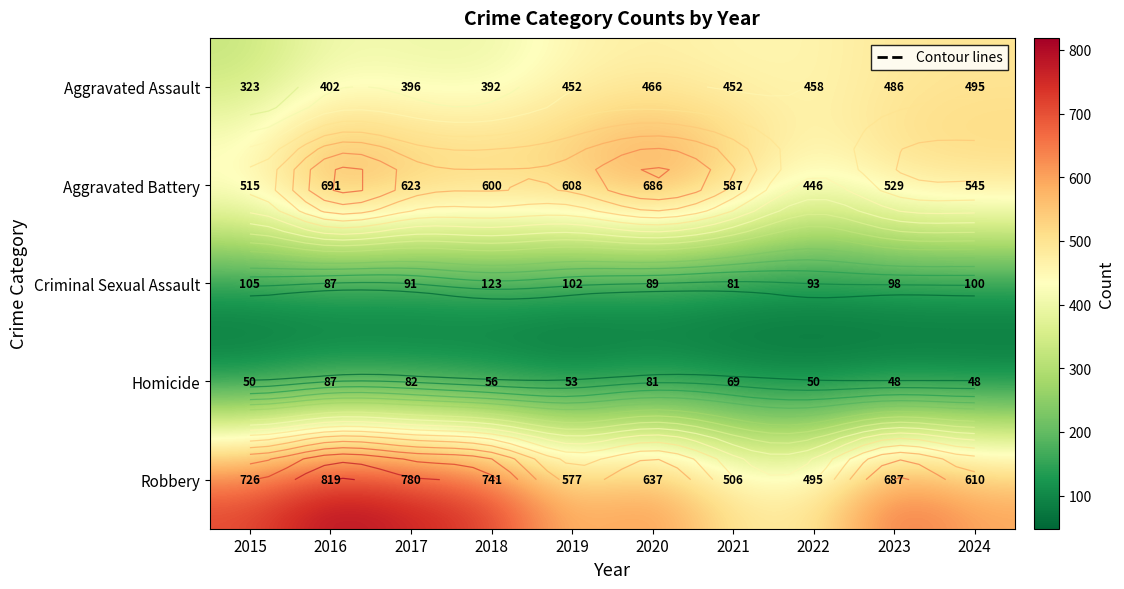

At which category is the sum across all series the highest?

2016